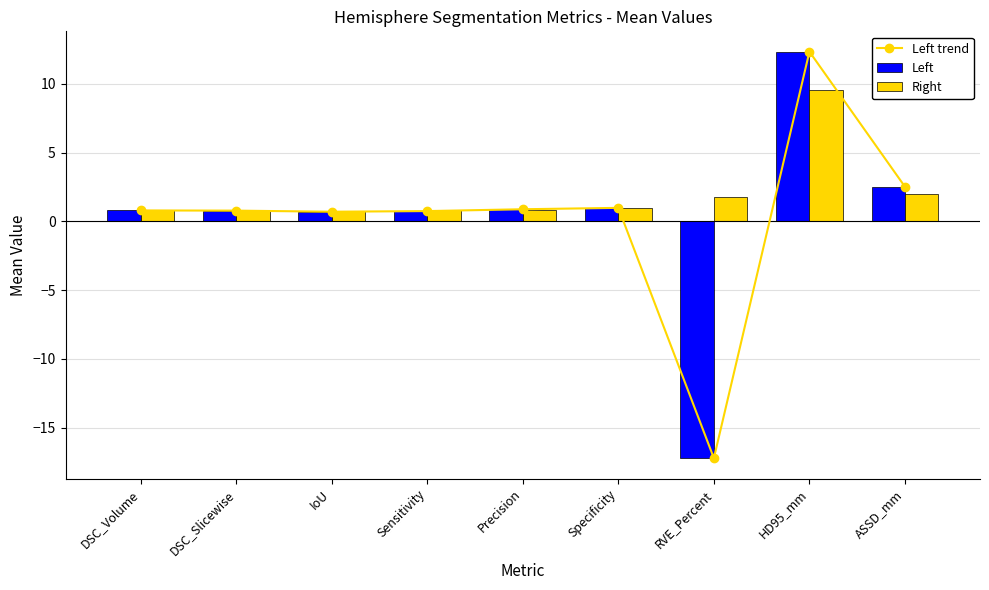

At how many categories does at least one series exceed 0?

9